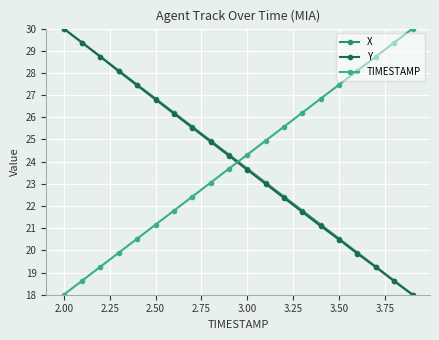

What is the minimum value shown in the chart?

18.0